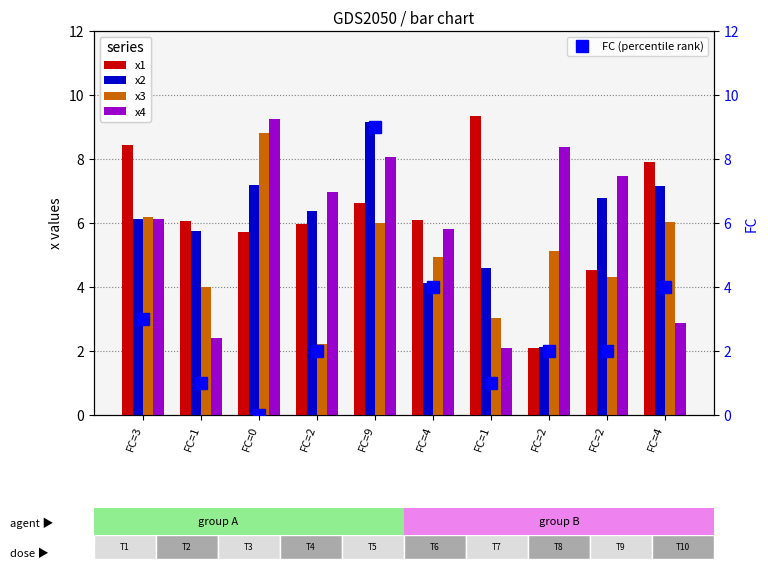

Reading right to left, transcribe all the data shown in this chart.

x1: 7.9	4.5	2.1	9.3	6.1	6.6	6.0	5.7	6.1	8.4
x2: 7.2	6.8	2.1	4.6	4.1	9.1	6.4	7.2	5.8	6.1
x3: 6.0	4.3	5.1	3.0	4.9	6.0	2.2	8.8	4.0	6.2
x4: 2.9	7.5	8.4	2.1	5.8	8.1	7.0	9.3	2.4	6.1
FC (percentile rank): 4.0	2.0	2.0	1.0	4.0	9.0	2.0	0.0	1.0	3.0